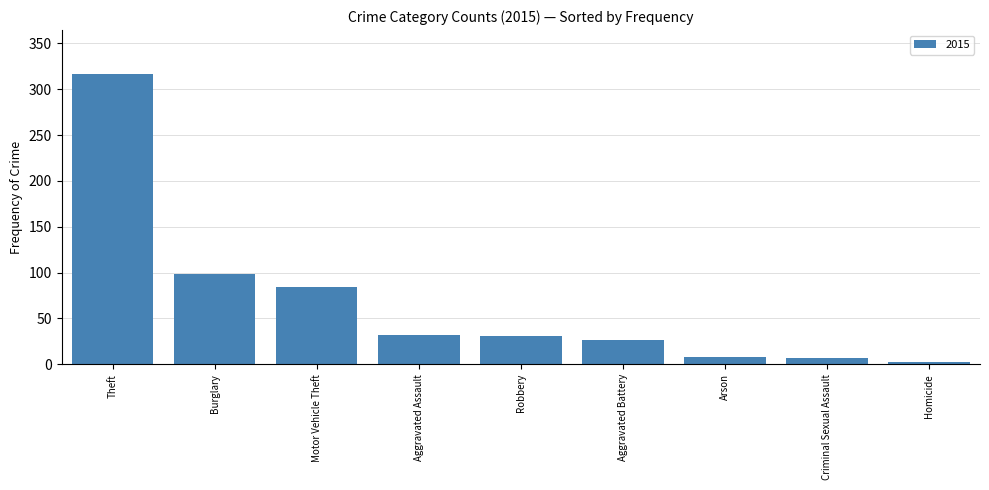

What is the label of the 5th bar from the right?

Robbery